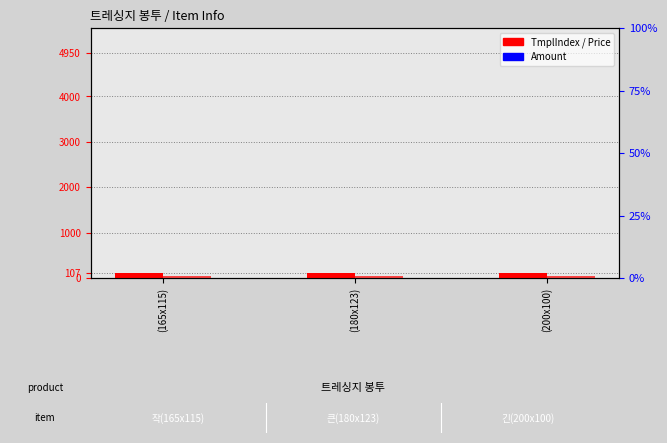

What position from the left is (200x100)?

3